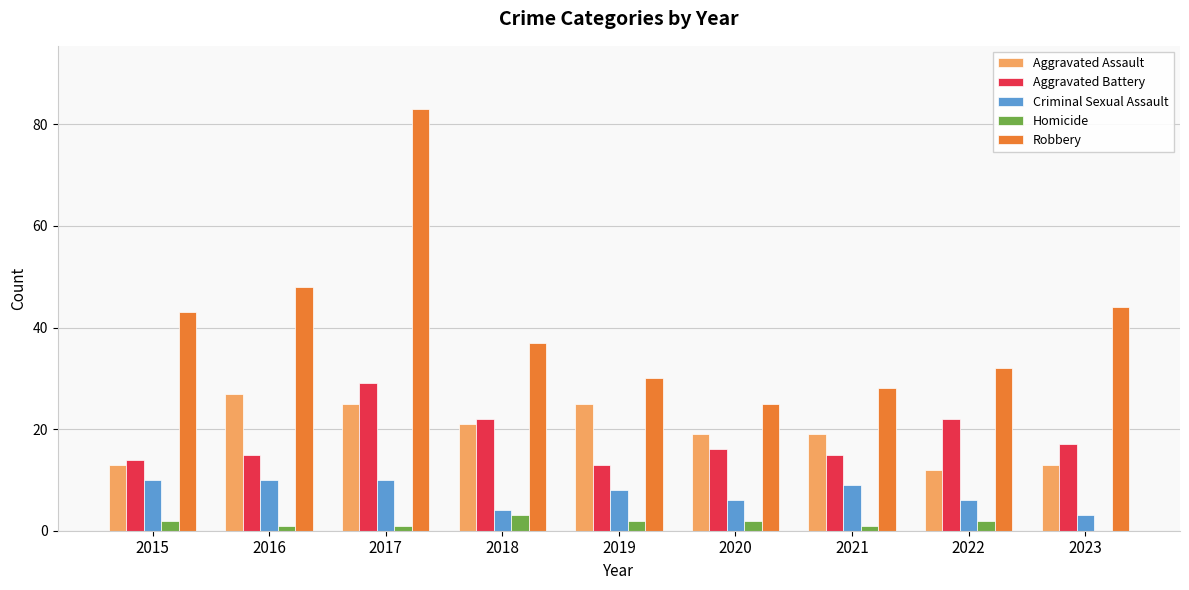

Where is Robbery nearest to the value 54?

2016